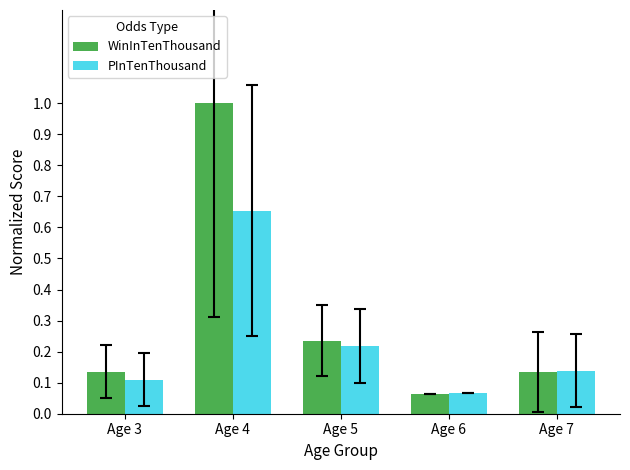

Count the PInTenThousand values in the range 0 to 1.

5